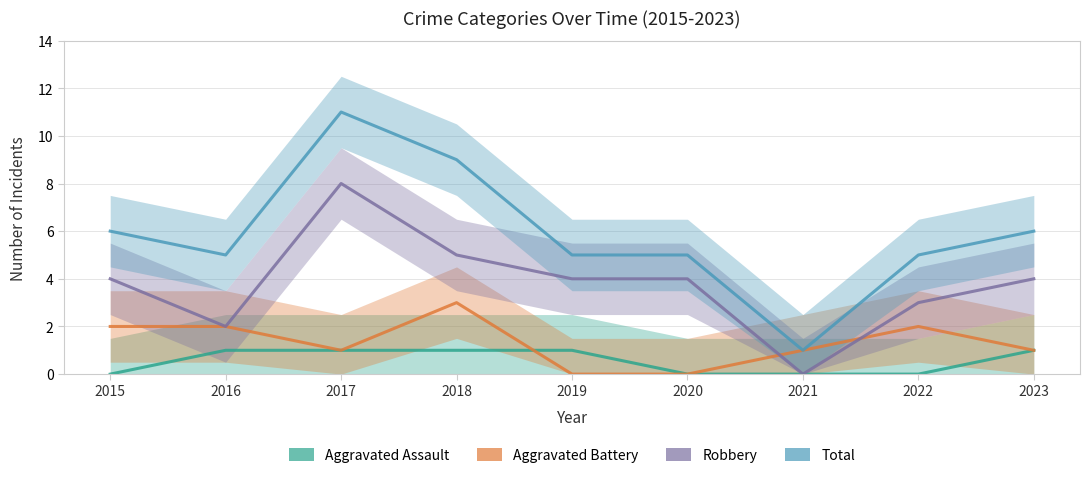

How many interior local peaks does the Aggravated Battery series have?

2